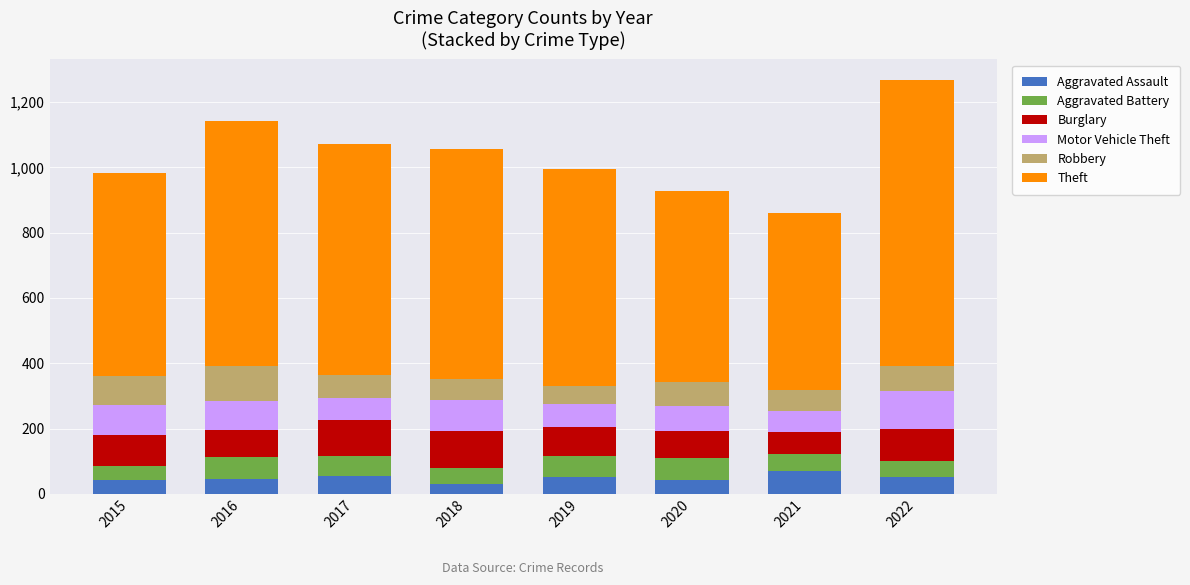

What is the lowest value of the Aggravated Assault series?

29